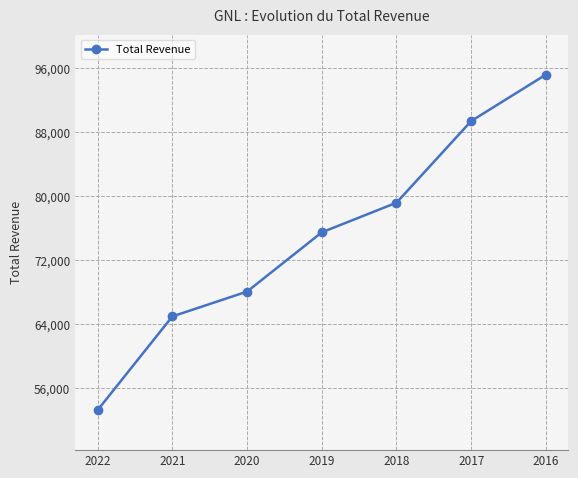

Rank the categories by value from highest to lowest.

2016, 2017, 2018, 2019, 2020, 2021, 2022